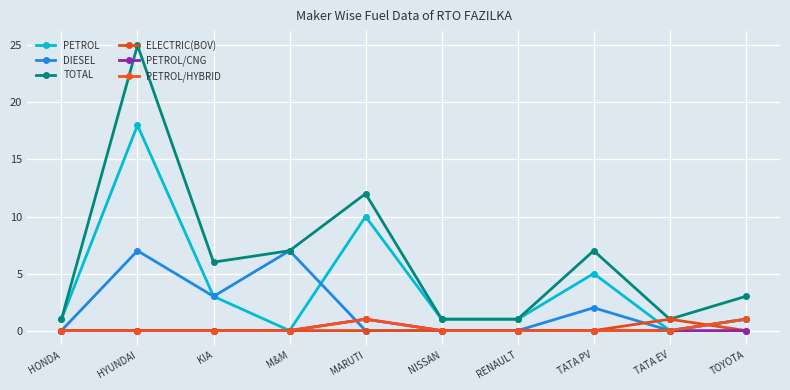

What is the greatest value displayed?

25